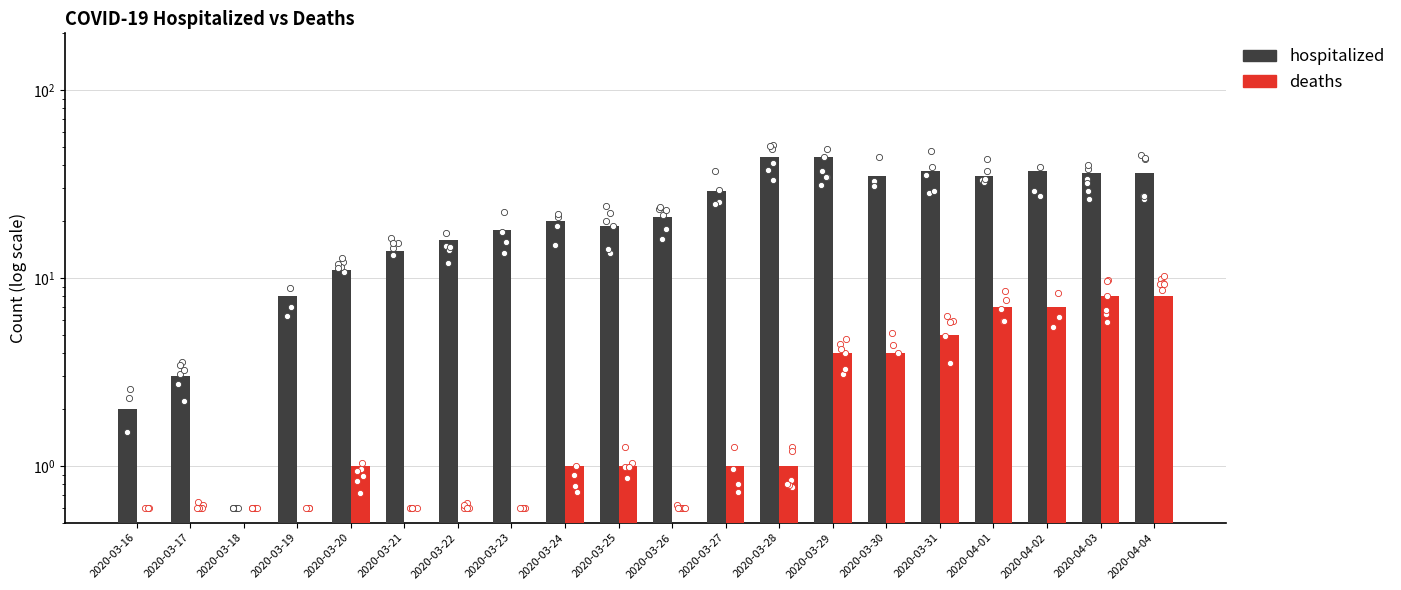

Which series has the largest total across all categories?

hospitalized